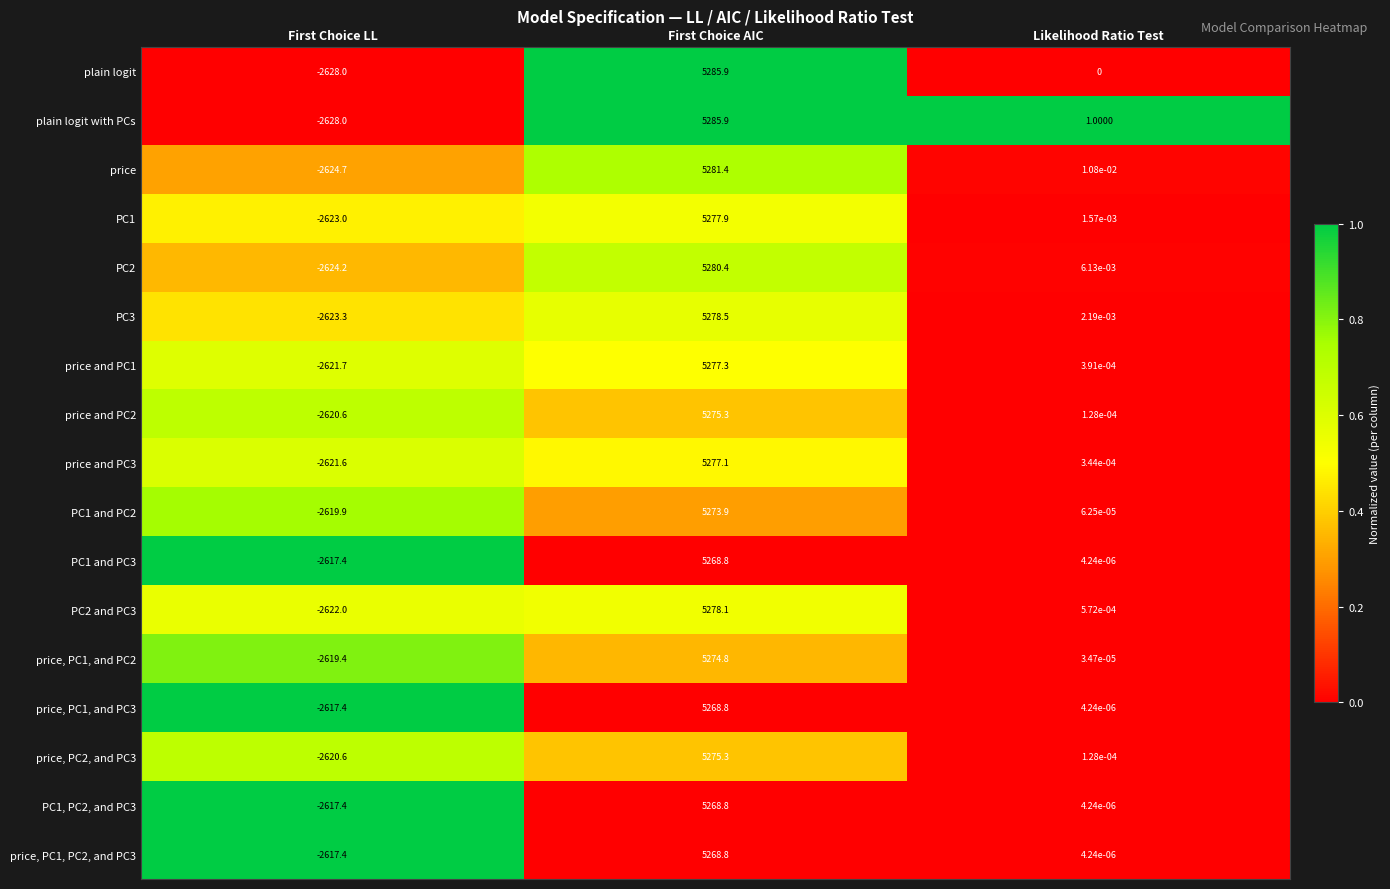

Which series has the largest total across all categories?

plain logit with PCs